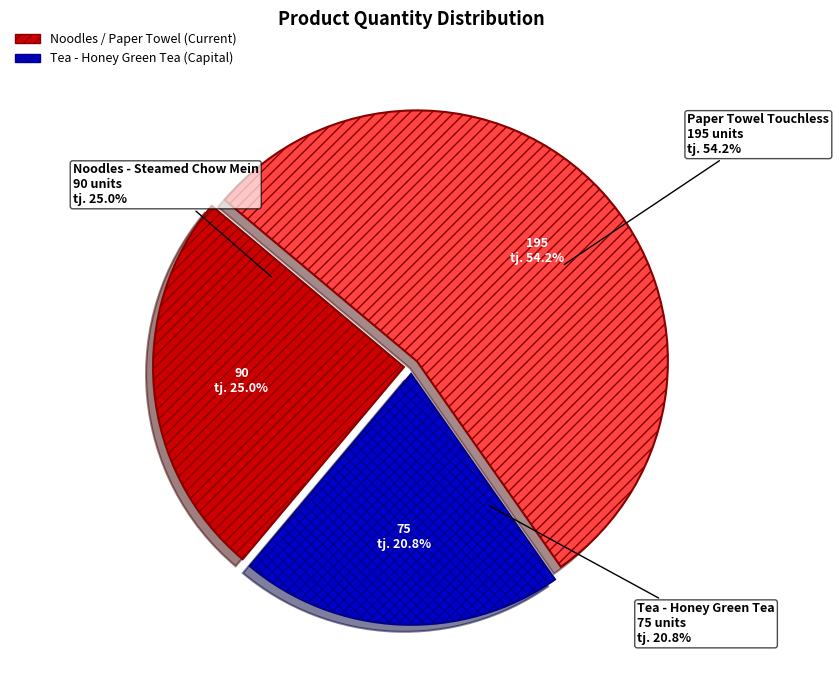

To the nearest percent, what is the difference between the largest and smallest slice percentages?

33%